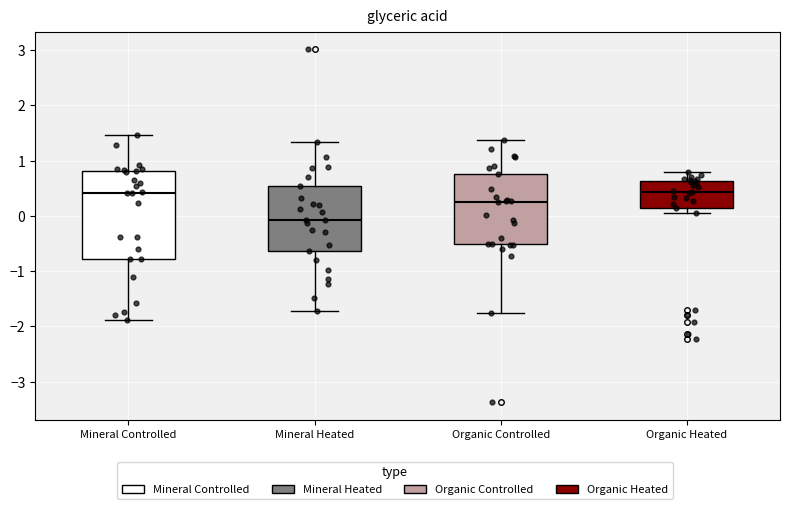

Reading left to right, read every box against the y-axis: the position of its median line, the range the box covers, and the ends of its whiskers. The values are not printed on the chart, so give them approximately, as read against the axis.

Mineral Controlled: median 0.4, box -0.8 to 0.8, whiskers -1.9 to 1.5
Mineral Heated: median -0.1, box -0.6 to 0.5, whiskers -1.7 to 1.3
Organic Controlled: median 0.3, box -0.5 to 0.8, whiskers -1.8 to 1.4
Organic Heated: median 0.4, box 0.1 to 0.6, whiskers 0.1 (just below the box's lower edge) to 0.8